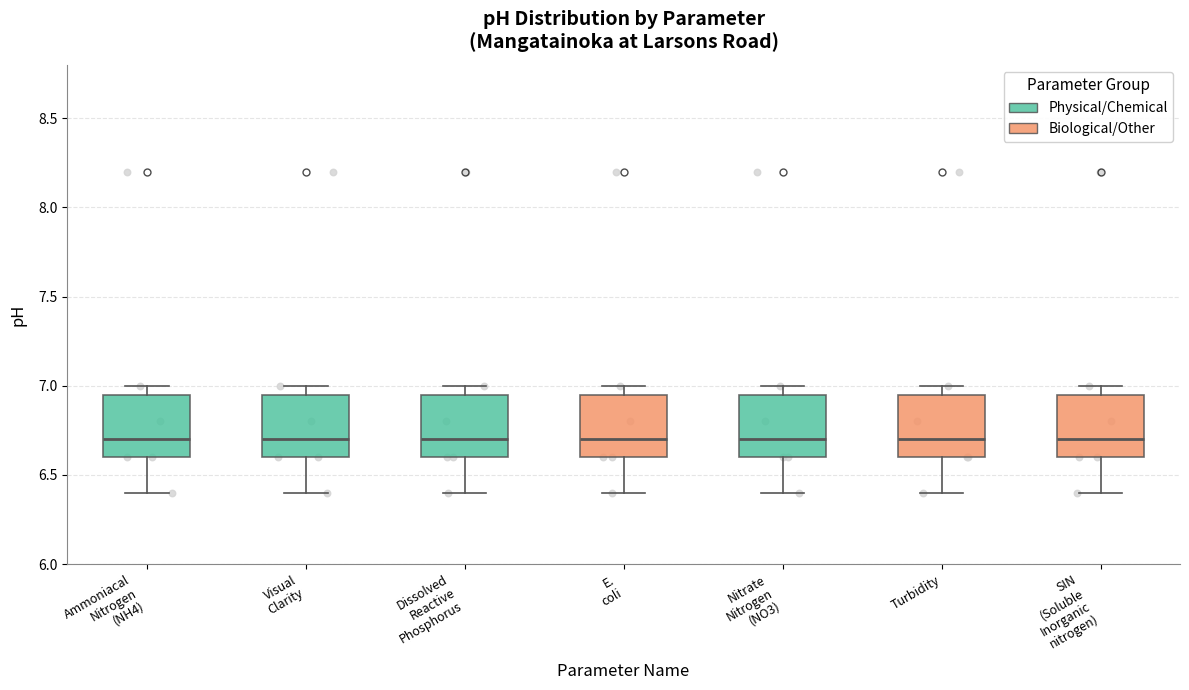

Where is the lower edge of the box for Ammoniacal Nitrogen (NH4) on the y-axis? The values are not printed on the chart, so give them approximately, as read against the axis.

6.60